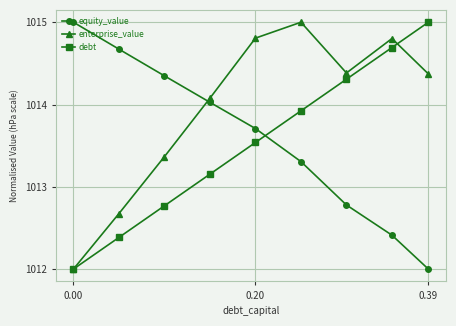

What is the value of the enterprise_value point at the 8th from the left?

1014.8